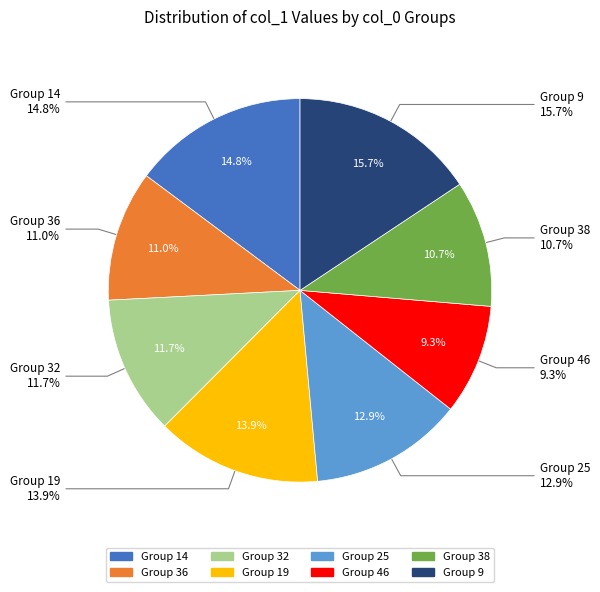

Approximately how many times larger is the value at 9 compared to 38?

1.5